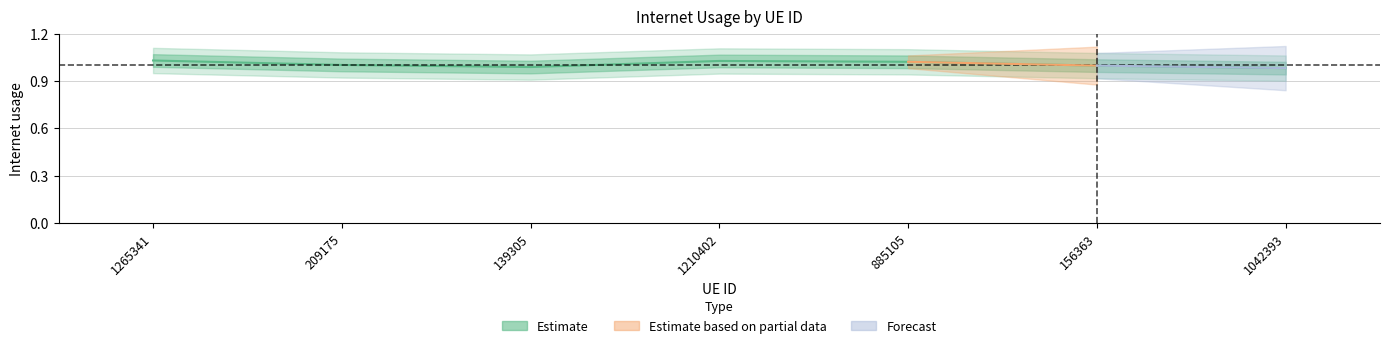

True or false: the data shows 1.0 at 1210402.

True